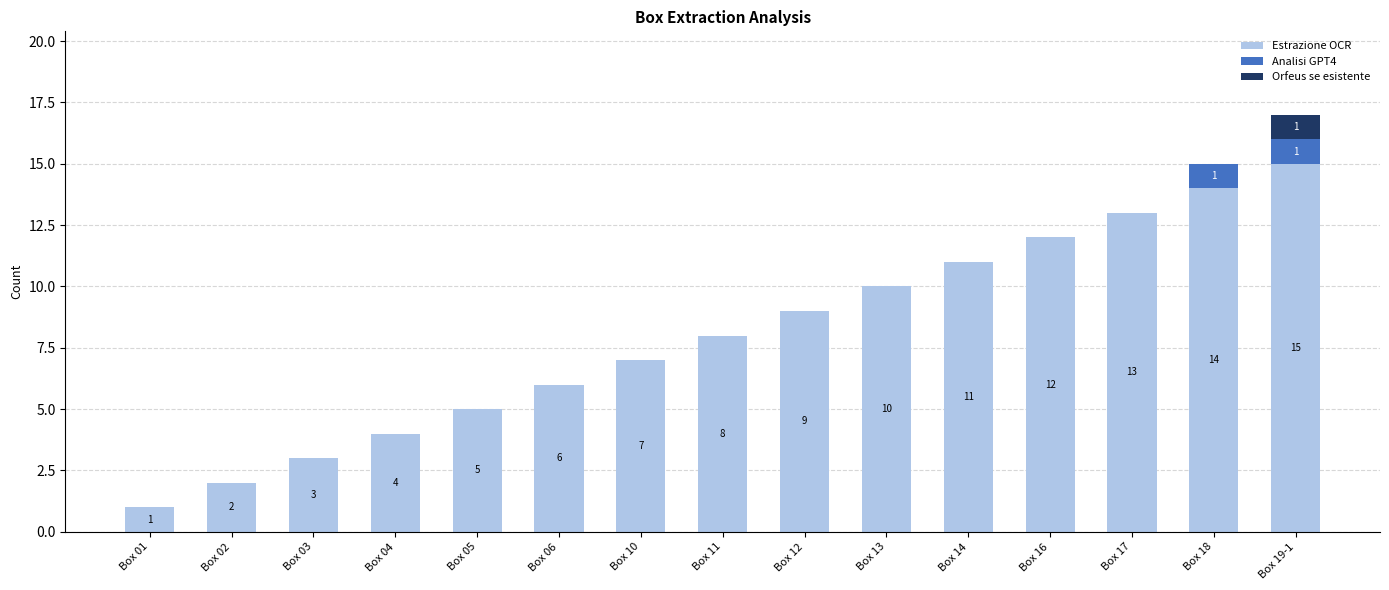

What is the sum of all Estrazione OCR values?

120